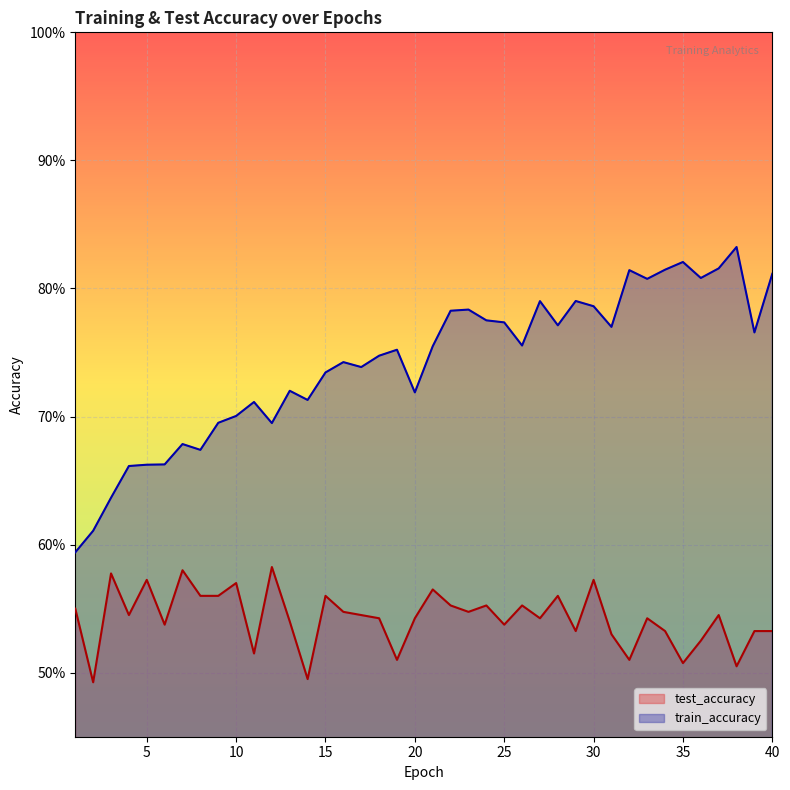

The value of test_accuracy at 18 is 0.3. True or false?

False